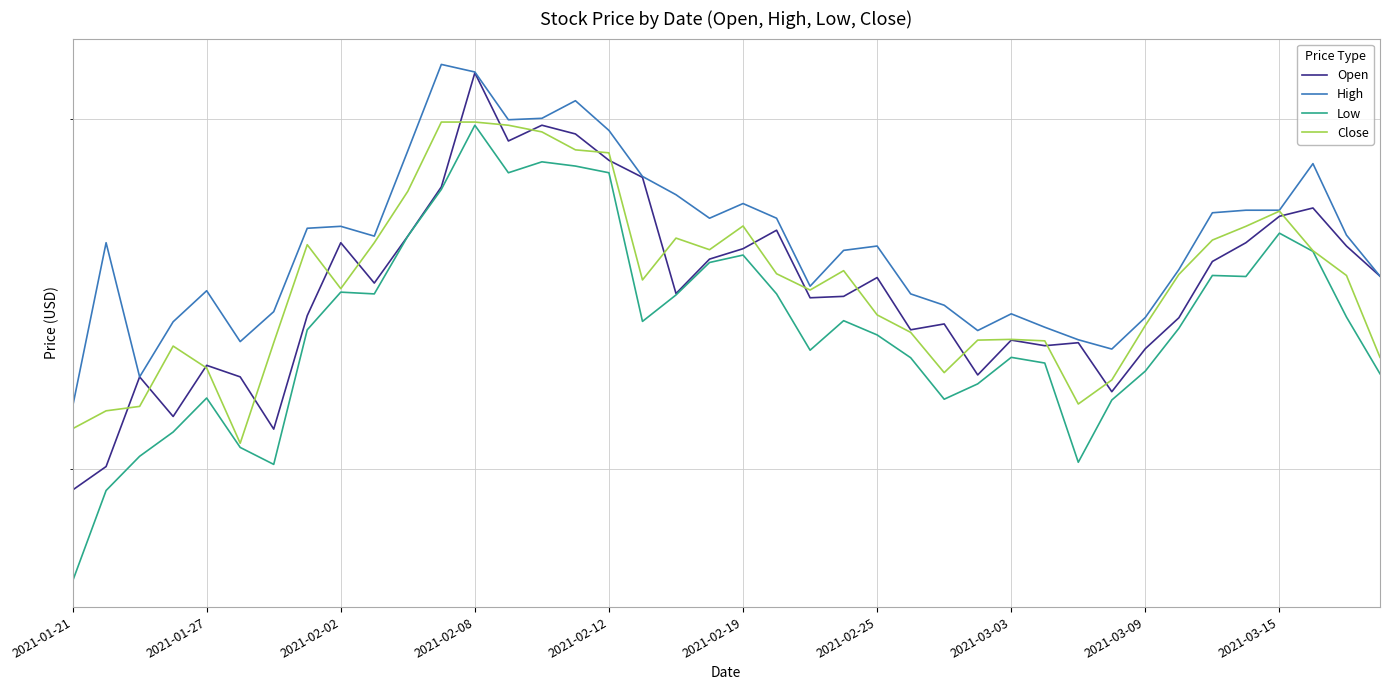

What is the sum of the Open values at 2021-02-25 and 35?

46.9